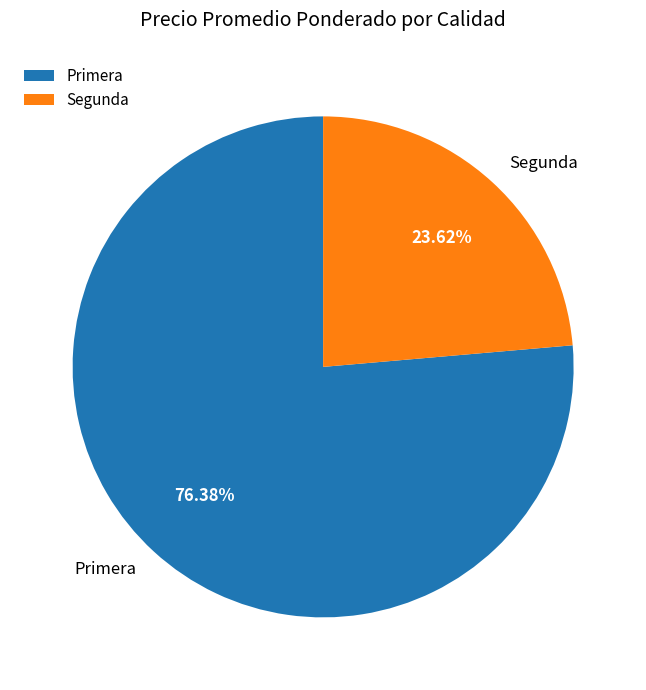

To the nearest percent, what is the average slice percentage?

50%